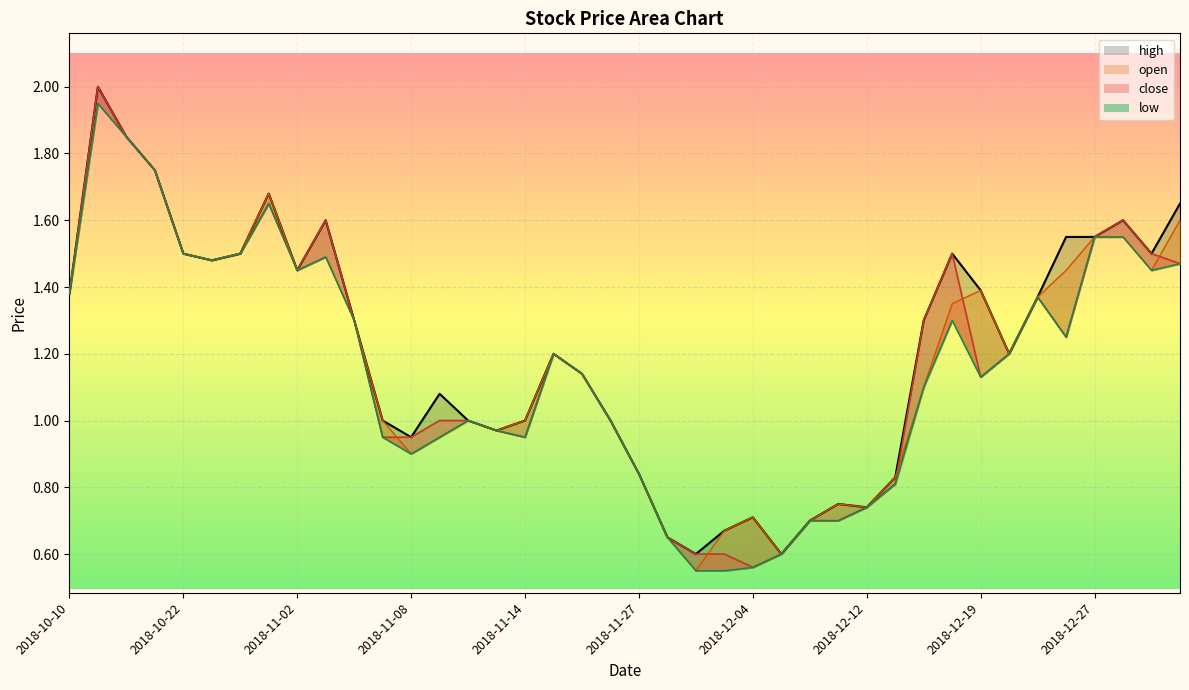

Which series has the largest range (max minus min)?

close